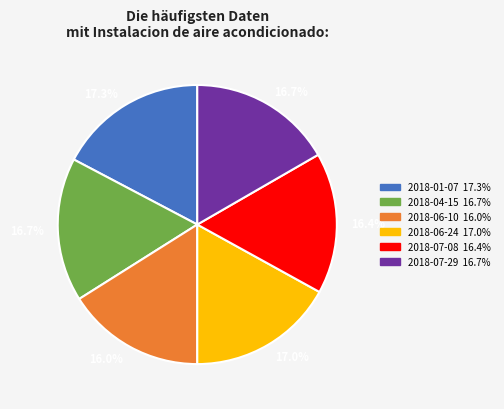

Is there any slice that represents more than half of the pie?

No